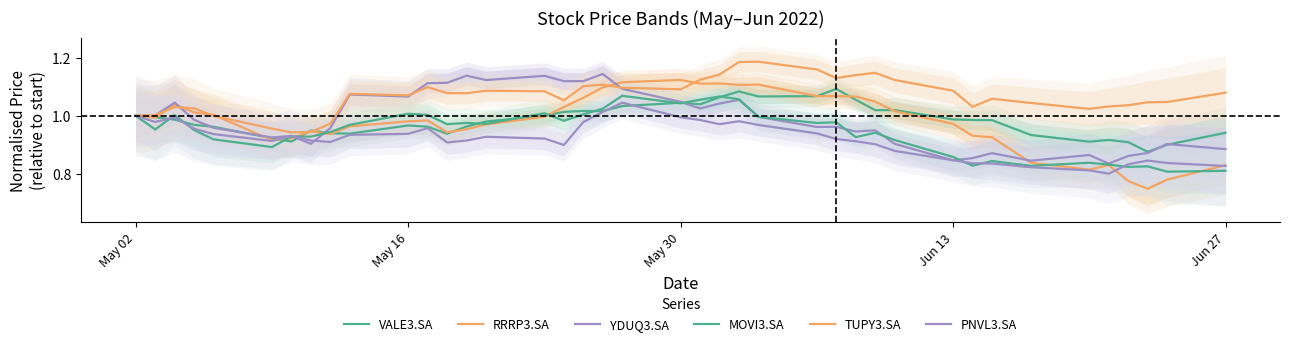

Between which two adjacent categories do YDUQ3.SA and RRRP3.SA first intersect?

May 30 and Jun 13